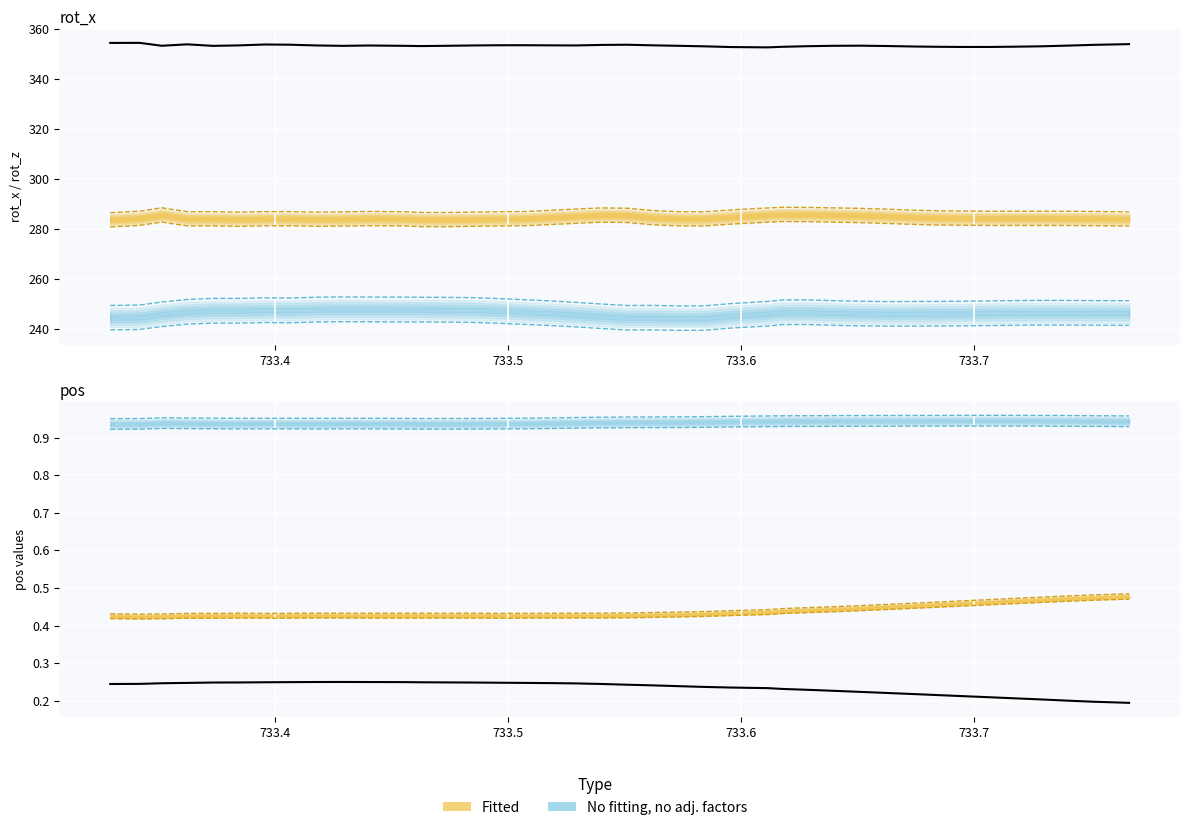

Which series has the widest spread of values?

rot_x (observed)